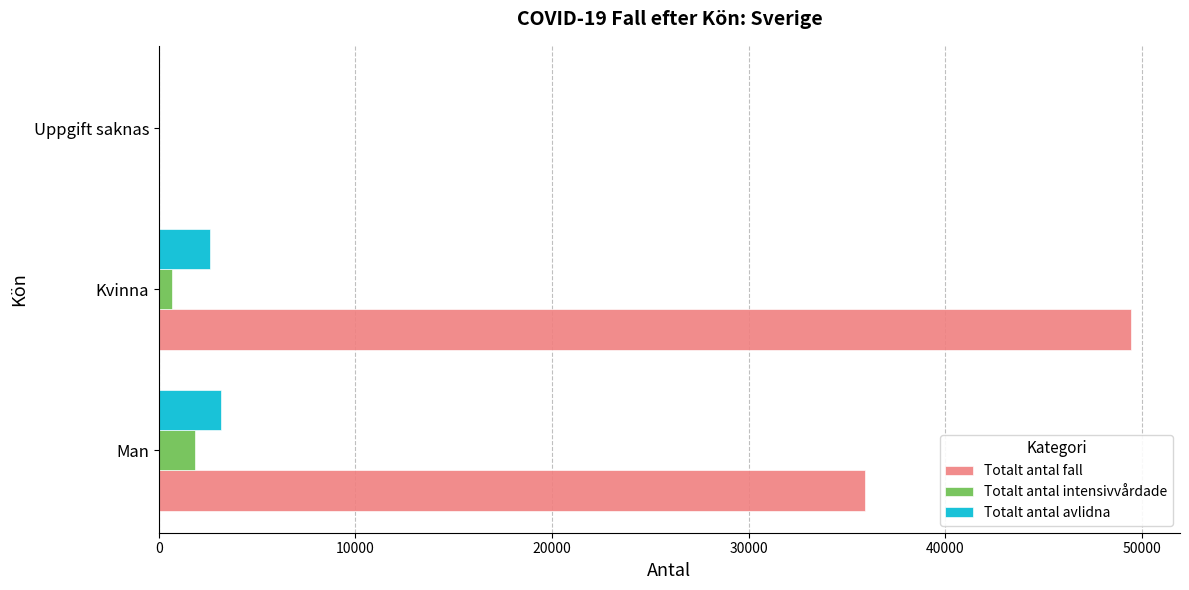

Which category has the highest value across all series?

Kvinna